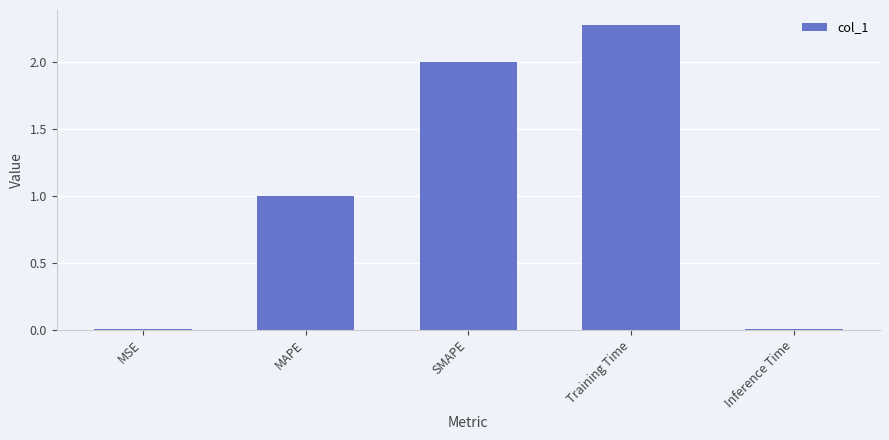

Which has a higher value, Inference Time or SMAPE?

SMAPE